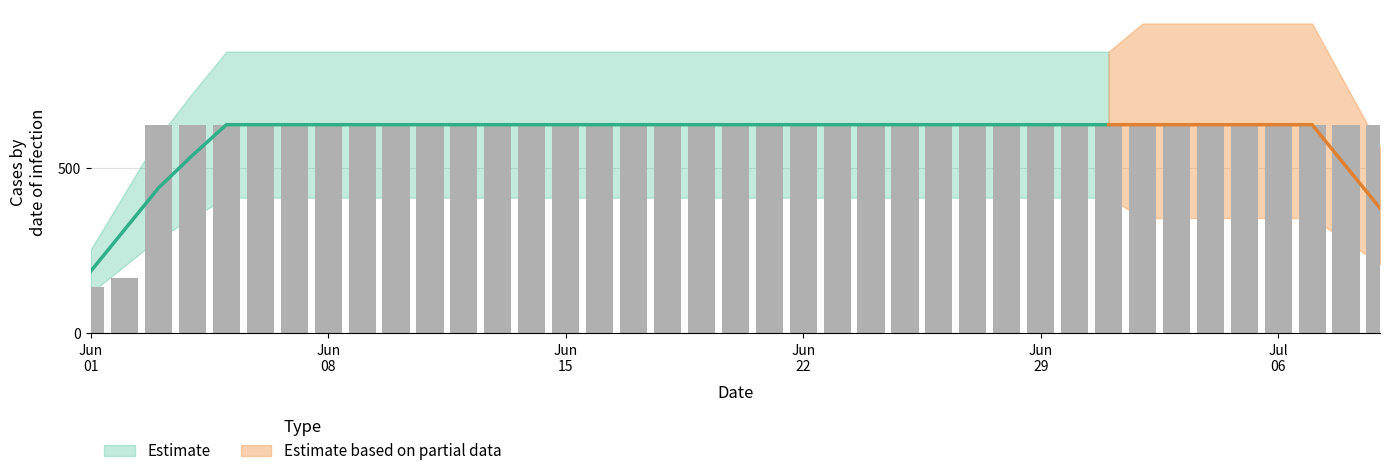

Reading left to right, transcribe all the data shown in this chart.

139	167	631	631	631	631	631	631	631	631	631	631	631	631	631	631	631	631	631	631	631	631	631	631	631	631	631	631	631	631	631	631	631	631	631	631	631	631	631